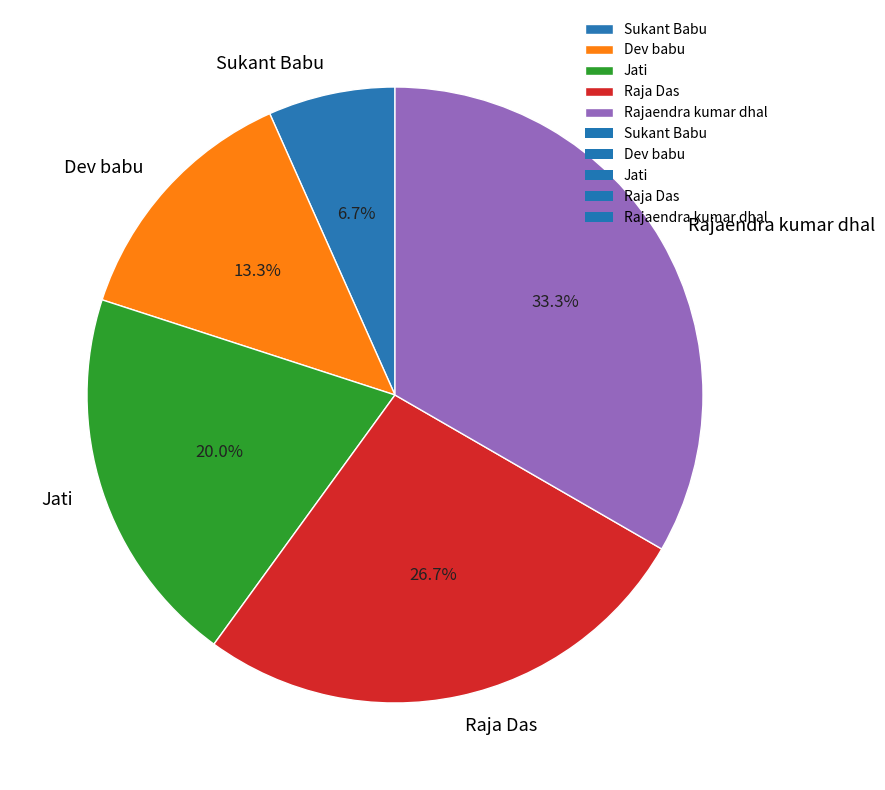

To the nearest percent, what is the average slice percentage?

20%